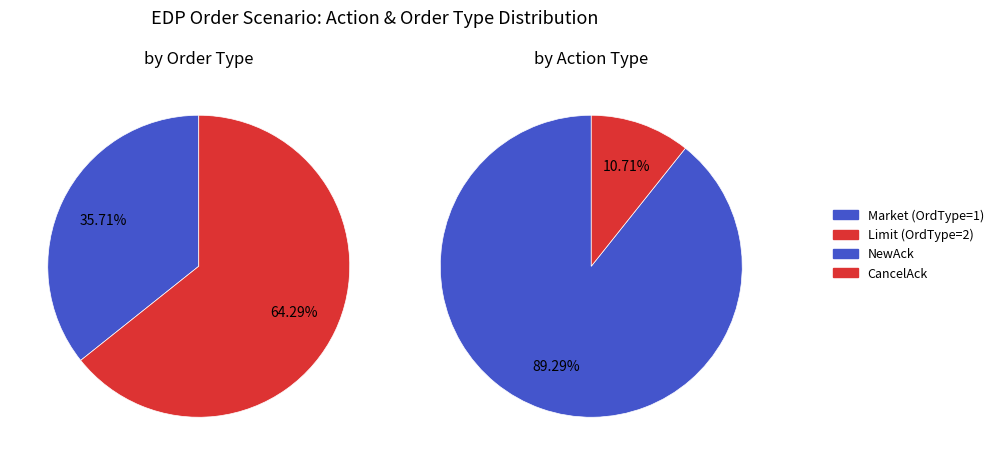

How many segments does this pie chart have?

2